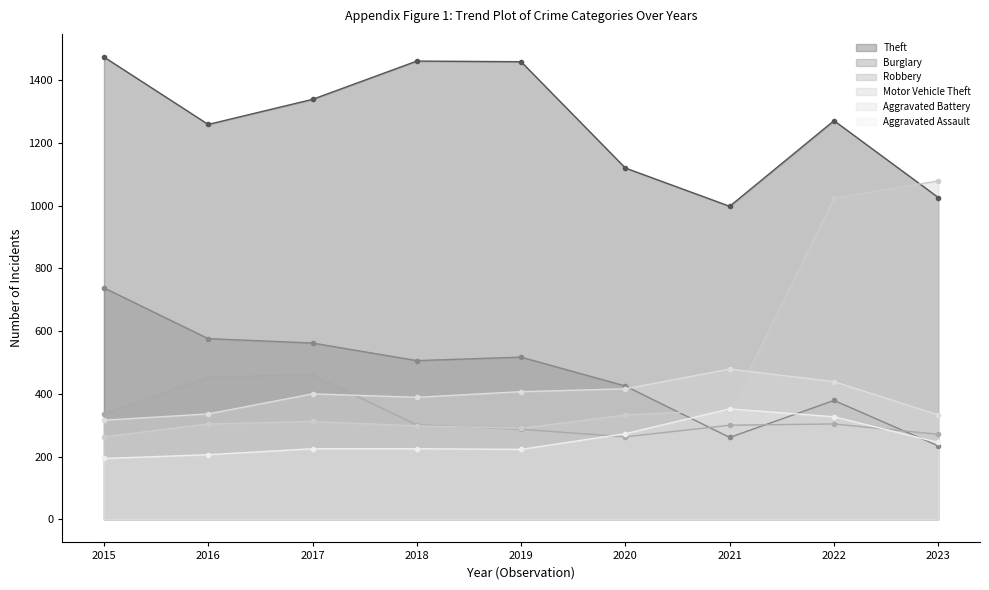

What value does the Aggravated Battery series have at 2018, to the nearest 50?

400